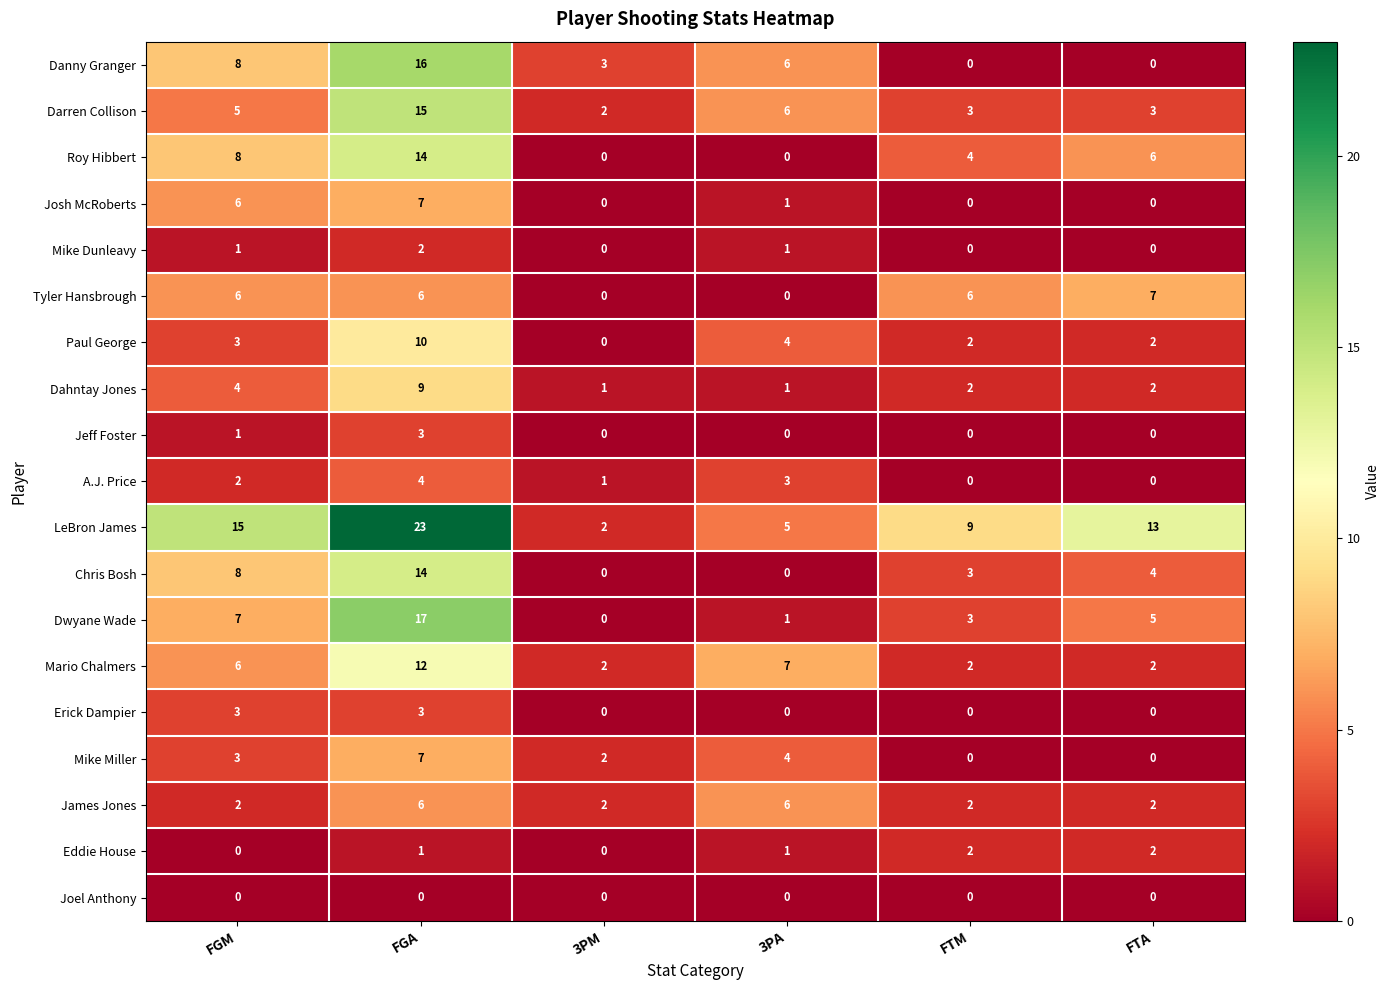

What is the sum of all Mike Miller values?

16